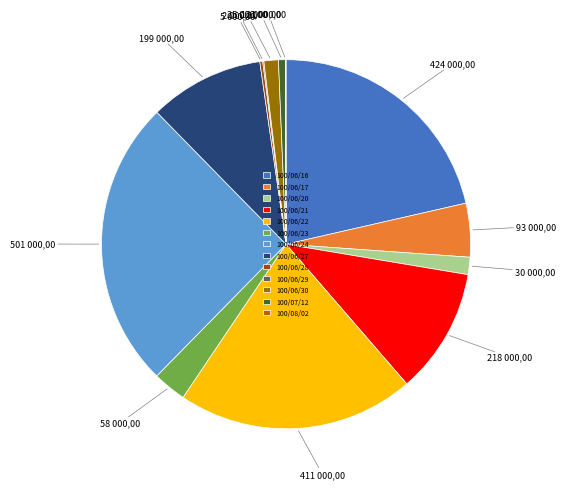

Is there a majority slice in this chart?

No